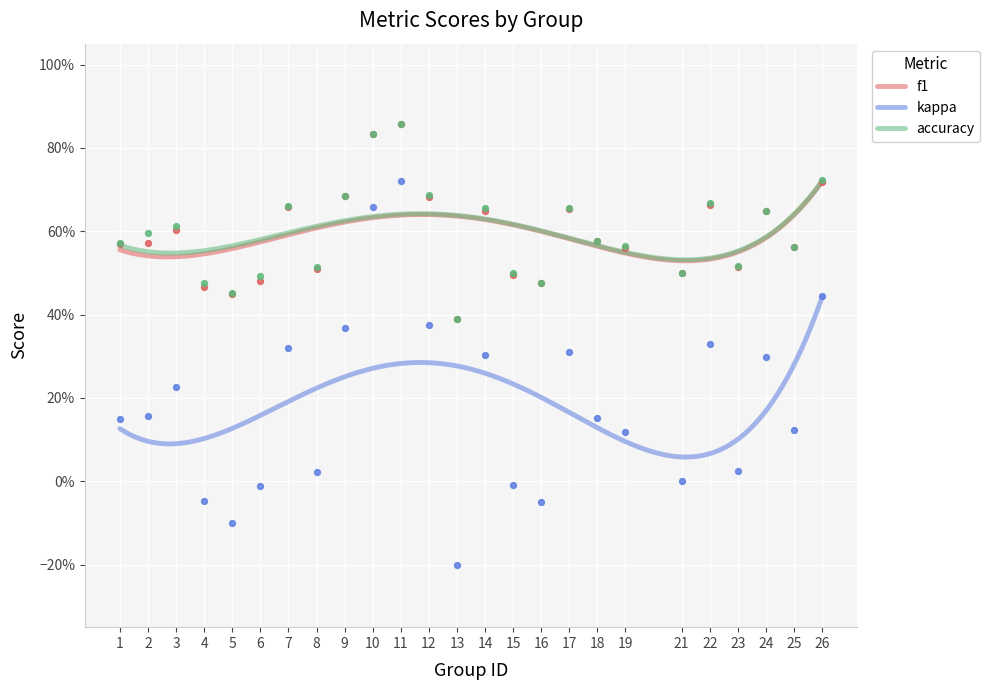

What are all the series names shown in the legend?

f1, kappa, accuracy